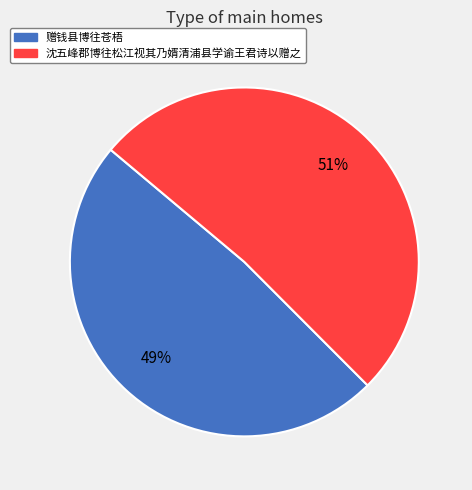

To the nearest percent, what percentage of the pie is 赠钱县博往苍梧?

49%